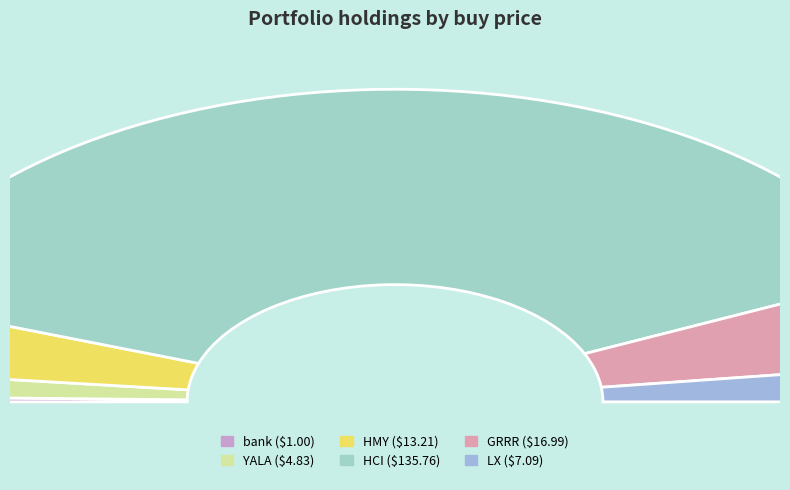

Which category accounts for the majority?

HCI